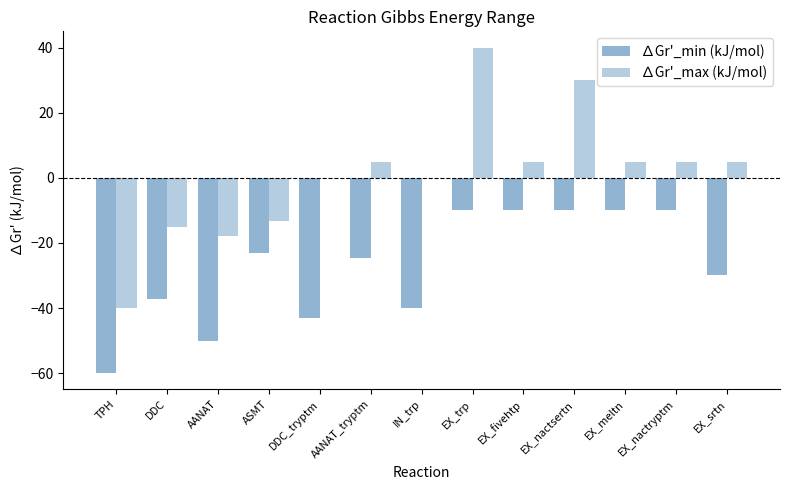

How many groups of bars are there?

13